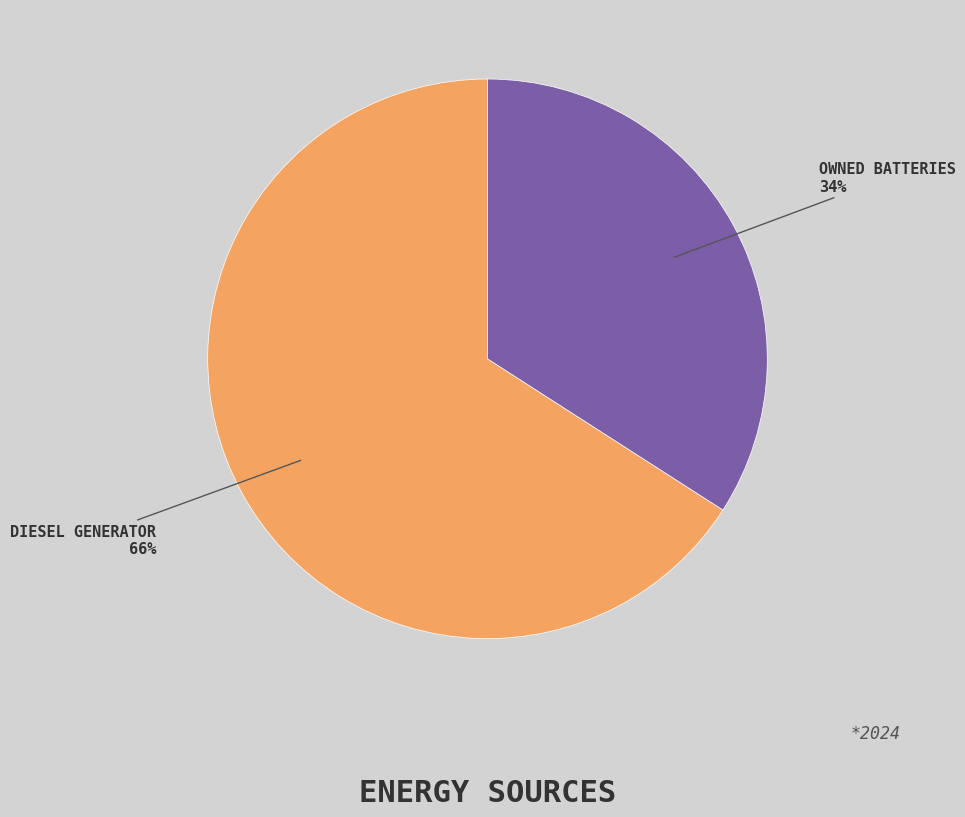

How many slices are in this pie chart?

2